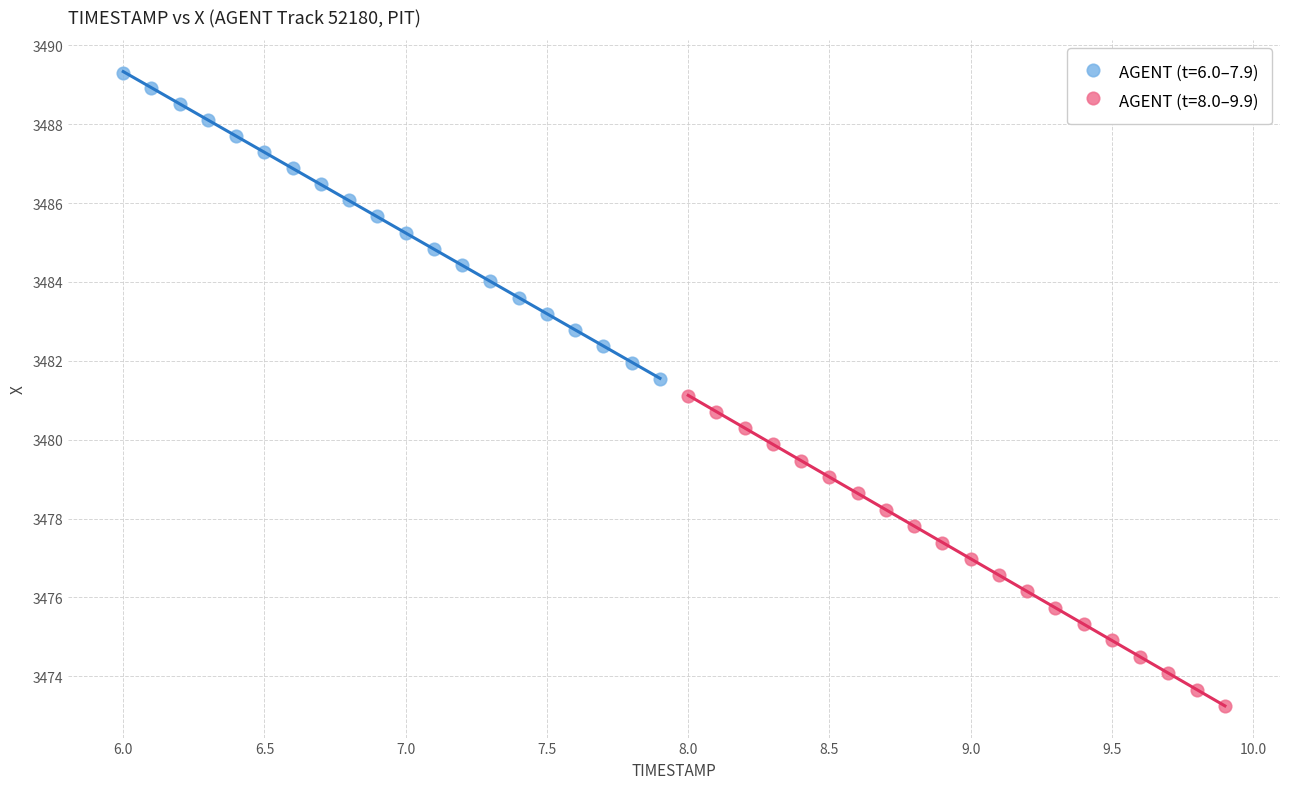

Which series contains the lowest Y value?

AGENT (t=8.0–9.9)